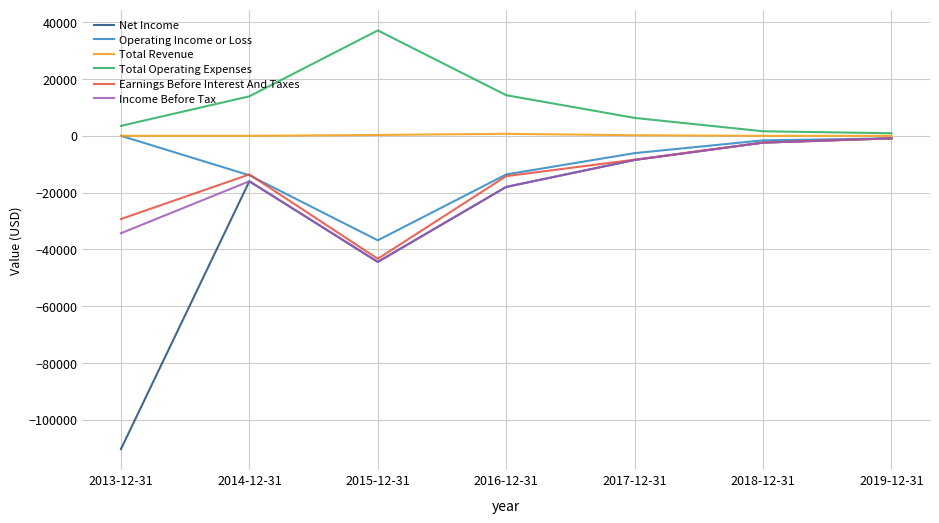

Is the value of Operating Income or Loss at 2017-12-31 greater than the value of Earnings Before Interest And Taxes at 2015-12-31?

Yes